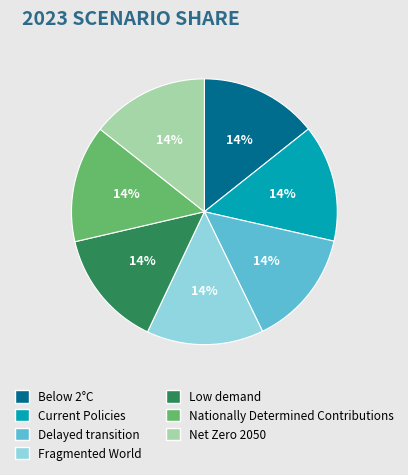

To the nearest percent, what is the average slice percentage?

14%